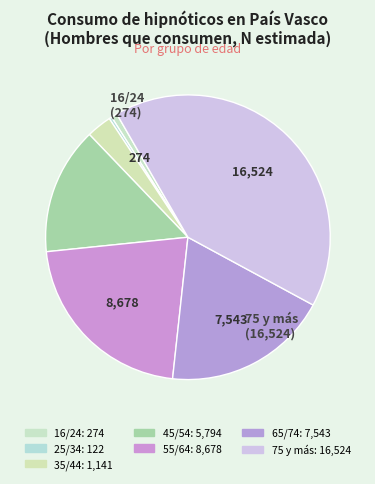

How many segments does this pie chart have?

7